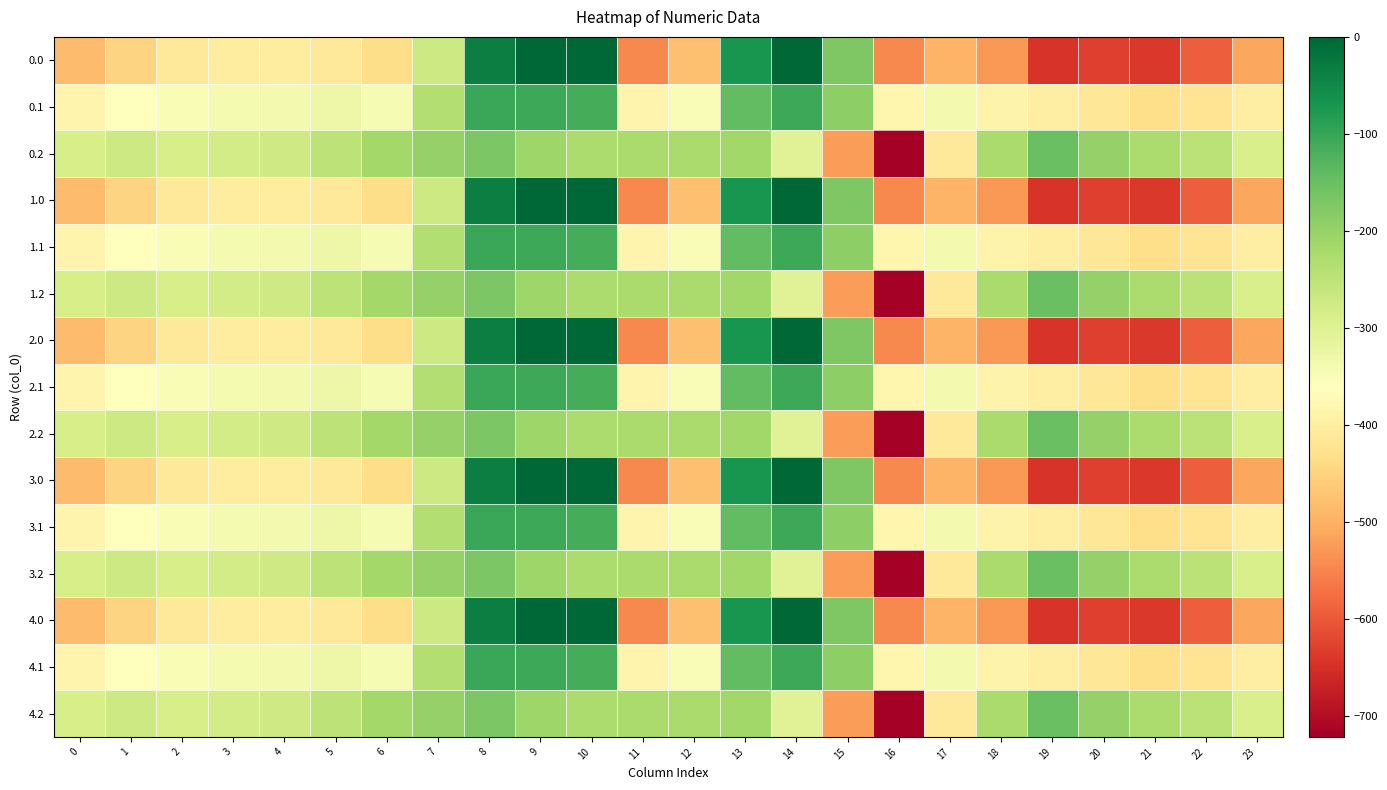

Reading left to right, what are all the values shown in this chart?

0.0: 0=-482.0	1=-449.5	2=-410.3	3=-404.4	4=-404.9	5=-410.8	6=-435.0	7=-270.7	8=-35.0	9=0.0	10=0.0	11=-544.3	12=-477.2	13=-70.2	14=-0.3	15=-172.8	16=-545.4	17=-493.8	18=-529.6	19=-644.5	20=-629.9	21=-638.4	22=-592.3	23=-511.3
0.1: 0=-384.6	1=-361.1	2=-347.9	3=-342.7	4=-339.6	5=-329.5	6=-345.2	7=-234.9	8=-102.3	9=-104.8	10=-114.0	11=-384.7	12=-350.8	13=-141.2	14=-105.5	15=-190.4	16=-380.5	17=-340.1	18=-388.5	19=-399.7	20=-414.5	21=-432.4	22=-419.9	23=-399.4
0.2: 0=-287.1	1=-272.7	2=-285.5	3=-281.0	4=-274.4	5=-248.1	6=-216.4	7=-199.0	8=-169.5	9=-209.6	10=-228.0	11=-225.2	12=-224.3	13=-212.2	14=-301.9	15=-522.2	16=-721.2	17=-409.5	18=-223.1	19=-151.1	20=-199.2	21=-226.4	22=-247.4	23=-287.5
1.0: 0=-482.0	1=-449.5	2=-410.3	3=-404.4	4=-404.9	5=-410.8	6=-435.0	7=-270.7	8=-35.0	9=0.0	10=0.0	11=-544.3	12=-477.2	13=-70.2	14=-0.3	15=-172.8	16=-545.4	17=-493.8	18=-529.6	19=-644.5	20=-629.9	21=-638.4	22=-592.3	23=-511.3
1.1: 0=-384.6	1=-361.1	2=-347.9	3=-342.7	4=-339.6	5=-329.5	6=-345.2	7=-234.9	8=-102.3	9=-104.8	10=-114.0	11=-384.7	12=-350.8	13=-141.2	14=-105.5	15=-190.4	16=-380.5	17=-340.1	18=-388.5	19=-399.7	20=-414.5	21=-432.4	22=-419.9	23=-399.4
1.2: 0=-287.1	1=-272.7	2=-285.5	3=-281.0	4=-274.4	5=-248.1	6=-216.4	7=-199.0	8=-169.5	9=-209.6	10=-228.0	11=-225.2	12=-224.3	13=-212.2	14=-301.9	15=-522.2	16=-721.2	17=-409.5	18=-223.1	19=-151.1	20=-199.2	21=-226.4	22=-247.4	23=-287.5
2.0: 0=-482.0	1=-449.5	2=-410.3	3=-404.4	4=-404.9	5=-410.8	6=-435.0	7=-270.7	8=-35.0	9=0.0	10=0.0	11=-544.3	12=-477.2	13=-70.2	14=-0.3	15=-172.8	16=-545.4	17=-493.8	18=-529.6	19=-644.5	20=-629.9	21=-638.4	22=-592.3	23=-511.3
2.1: 0=-384.6	1=-361.1	2=-347.9	3=-342.7	4=-339.6	5=-329.5	6=-345.2	7=-234.9	8=-102.3	9=-104.8	10=-114.0	11=-384.7	12=-350.8	13=-141.2	14=-105.5	15=-190.4	16=-380.5	17=-340.1	18=-388.5	19=-399.7	20=-414.5	21=-432.4	22=-419.9	23=-399.4
2.2: 0=-287.1	1=-272.7	2=-285.5	3=-281.0	4=-274.4	5=-248.1	6=-216.4	7=-199.0	8=-169.5	9=-209.6	10=-228.0	11=-225.2	12=-224.3	13=-212.2	14=-301.9	15=-522.2	16=-721.2	17=-409.5	18=-223.1	19=-151.1	20=-199.2	21=-226.4	22=-247.4	23=-287.5
3.0: 0=-482.0	1=-449.5	2=-410.3	3=-404.4	4=-404.9	5=-410.8	6=-435.0	7=-270.7	8=-35.0	9=0.0	10=0.0	11=-544.3	12=-477.2	13=-70.2	14=-0.3	15=-172.8	16=-545.4	17=-493.8	18=-529.6	19=-644.5	20=-629.9	21=-638.4	22=-592.3	23=-511.3
3.1: 0=-384.6	1=-361.1	2=-347.9	3=-342.7	4=-339.6	5=-329.5	6=-345.2	7=-234.9	8=-102.3	9=-104.8	10=-114.0	11=-384.7	12=-350.8	13=-141.2	14=-105.5	15=-190.4	16=-380.5	17=-340.1	18=-388.5	19=-399.7	20=-414.5	21=-432.4	22=-419.9	23=-399.4
3.2: 0=-287.1	1=-272.7	2=-285.5	3=-281.0	4=-274.4	5=-248.1	6=-216.4	7=-199.0	8=-169.5	9=-209.6	10=-228.0	11=-225.2	12=-224.3	13=-212.2	14=-301.9	15=-522.2	16=-721.2	17=-409.5	18=-223.1	19=-151.1	20=-199.2	21=-226.4	22=-247.4	23=-287.5
4.0: 0=-482.0	1=-449.5	2=-410.3	3=-404.4	4=-404.9	5=-410.8	6=-435.0	7=-270.7	8=-35.0	9=0.0	10=0.0	11=-544.3	12=-477.2	13=-70.2	14=-0.3	15=-172.8	16=-545.4	17=-493.8	18=-529.6	19=-644.5	20=-629.9	21=-638.4	22=-592.3	23=-511.3
4.1: 0=-384.6	1=-361.1	2=-347.9	3=-342.7	4=-339.6	5=-329.5	6=-345.2	7=-234.9	8=-102.3	9=-104.8	10=-114.0	11=-384.7	12=-350.8	13=-141.2	14=-105.5	15=-190.4	16=-380.5	17=-340.1	18=-388.5	19=-399.7	20=-414.5	21=-432.4	22=-419.9	23=-399.4
4.2: 0=-287.1	1=-272.7	2=-285.5	3=-281.0	4=-274.4	5=-248.1	6=-216.4	7=-199.0	8=-169.5	9=-209.6	10=-228.0	11=-225.2	12=-224.3	13=-212.2	14=-301.9	15=-522.2	16=-721.2	17=-409.5	18=-223.1	19=-151.1	20=-199.2	21=-226.4	22=-247.4	23=-287.5